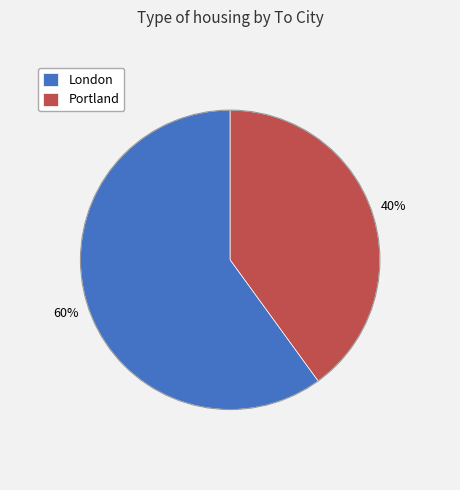

True or false: London accounts for 60% of the total.

True